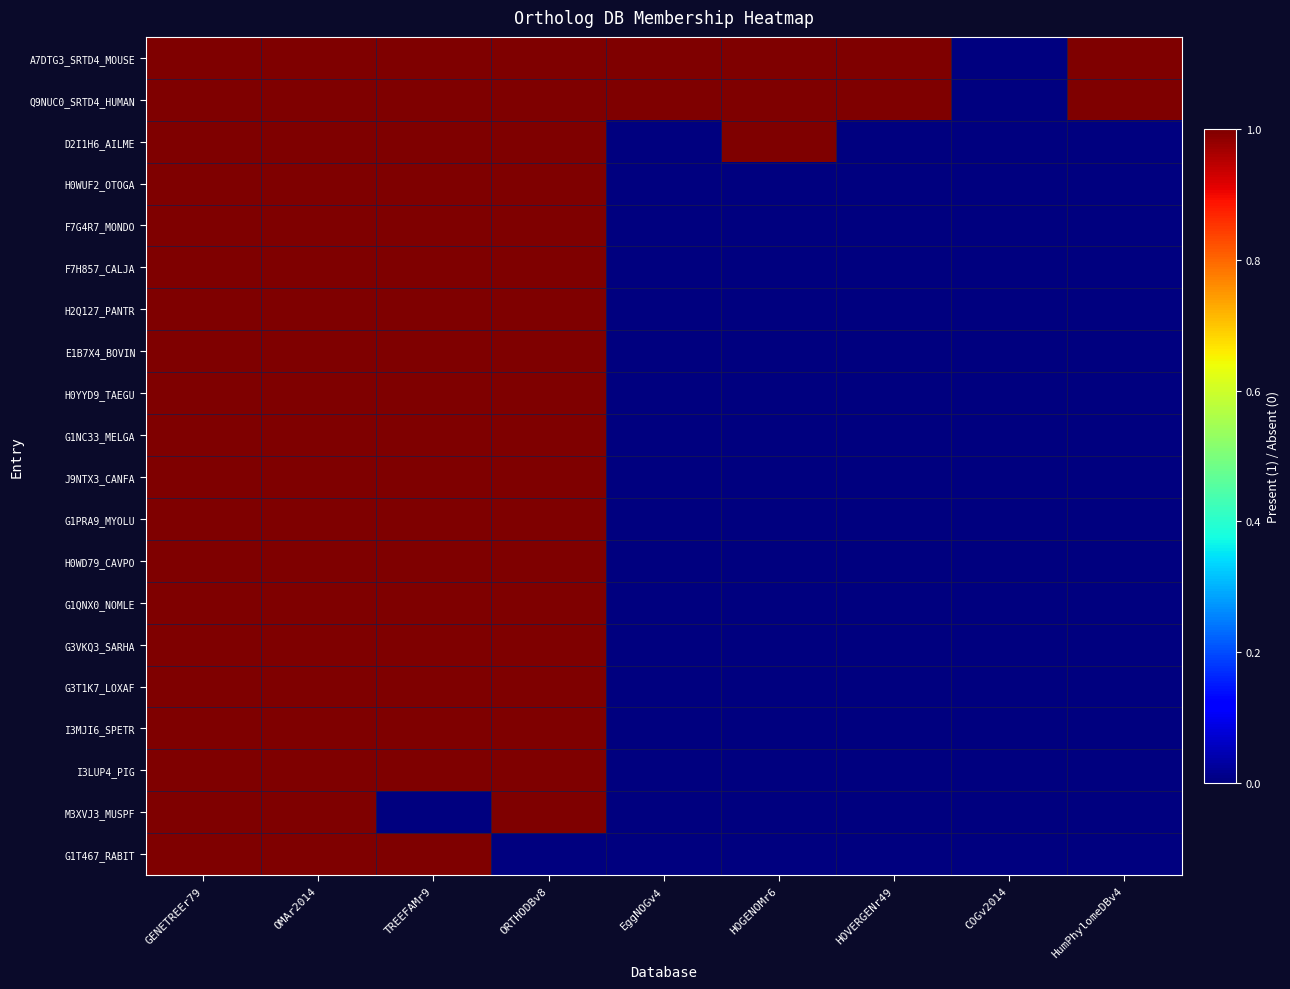

Reading right to left, list all the values displayed in this chart.

A7DTG3_SRTD4_MOUSE: HumPhylomeDBv4=1	COGv2014=0	HOVERGENr49=1	HOGENOMr6=1	EggNOGv4=1	ORTHODBv8=1	TREEFAMr9=1	OMAr2014=1	GENETREEr79=1
Q9NUC0_SRTD4_HUMAN: HumPhylomeDBv4=1	COGv2014=0	HOVERGENr49=1	HOGENOMr6=1	EggNOGv4=1	ORTHODBv8=1	TREEFAMr9=1	OMAr2014=1	GENETREEr79=1
D2I1H6_AILME: HumPhylomeDBv4=0	COGv2014=0	HOVERGENr49=0	HOGENOMr6=1	EggNOGv4=0	ORTHODBv8=1	TREEFAMr9=1	OMAr2014=1	GENETREEr79=1
H0WUF2_OTOGA: HumPhylomeDBv4=0	COGv2014=0	HOVERGENr49=0	HOGENOMr6=0	EggNOGv4=0	ORTHODBv8=1	TREEFAMr9=1	OMAr2014=1	GENETREEr79=1
F7G4R7_MONDO: HumPhylomeDBv4=0	COGv2014=0	HOVERGENr49=0	HOGENOMr6=0	EggNOGv4=0	ORTHODBv8=1	TREEFAMr9=1	OMAr2014=1	GENETREEr79=1
F7H857_CALJA: HumPhylomeDBv4=0	COGv2014=0	HOVERGENr49=0	HOGENOMr6=0	EggNOGv4=0	ORTHODBv8=1	TREEFAMr9=1	OMAr2014=1	GENETREEr79=1
H2Q127_PANTR: HumPhylomeDBv4=0	COGv2014=0	HOVERGENr49=0	HOGENOMr6=0	EggNOGv4=0	ORTHODBv8=1	TREEFAMr9=1	OMAr2014=1	GENETREEr79=1
E1B7X4_BOVIN: HumPhylomeDBv4=0	COGv2014=0	HOVERGENr49=0	HOGENOMr6=0	EggNOGv4=0	ORTHODBv8=1	TREEFAMr9=1	OMAr2014=1	GENETREEr79=1
H0YYD9_TAEGU: HumPhylomeDBv4=0	COGv2014=0	HOVERGENr49=0	HOGENOMr6=0	EggNOGv4=0	ORTHODBv8=1	TREEFAMr9=1	OMAr2014=1	GENETREEr79=1
G1NC33_MELGA: HumPhylomeDBv4=0	COGv2014=0	HOVERGENr49=0	HOGENOMr6=0	EggNOGv4=0	ORTHODBv8=1	TREEFAMr9=1	OMAr2014=1	GENETREEr79=1
J9NTX3_CANFA: HumPhylomeDBv4=0	COGv2014=0	HOVERGENr49=0	HOGENOMr6=0	EggNOGv4=0	ORTHODBv8=1	TREEFAMr9=1	OMAr2014=1	GENETREEr79=1
G1PRA9_MYOLU: HumPhylomeDBv4=0	COGv2014=0	HOVERGENr49=0	HOGENOMr6=0	EggNOGv4=0	ORTHODBv8=1	TREEFAMr9=1	OMAr2014=1	GENETREEr79=1
H0WD79_CAVPO: HumPhylomeDBv4=0	COGv2014=0	HOVERGENr49=0	HOGENOMr6=0	EggNOGv4=0	ORTHODBv8=1	TREEFAMr9=1	OMAr2014=1	GENETREEr79=1
G1QNX0_NOMLE: HumPhylomeDBv4=0	COGv2014=0	HOVERGENr49=0	HOGENOMr6=0	EggNOGv4=0	ORTHODBv8=1	TREEFAMr9=1	OMAr2014=1	GENETREEr79=1
G3VKQ3_SARHA: HumPhylomeDBv4=0	COGv2014=0	HOVERGENr49=0	HOGENOMr6=0	EggNOGv4=0	ORTHODBv8=1	TREEFAMr9=1	OMAr2014=1	GENETREEr79=1
G3T1K7_LOXAF: HumPhylomeDBv4=0	COGv2014=0	HOVERGENr49=0	HOGENOMr6=0	EggNOGv4=0	ORTHODBv8=1	TREEFAMr9=1	OMAr2014=1	GENETREEr79=1
I3MJI6_SPETR: HumPhylomeDBv4=0	COGv2014=0	HOVERGENr49=0	HOGENOMr6=0	EggNOGv4=0	ORTHODBv8=1	TREEFAMr9=1	OMAr2014=1	GENETREEr79=1
I3LUP4_PIG: HumPhylomeDBv4=0	COGv2014=0	HOVERGENr49=0	HOGENOMr6=0	EggNOGv4=0	ORTHODBv8=1	TREEFAMr9=1	OMAr2014=1	GENETREEr79=1
M3XVJ3_MUSPF: HumPhylomeDBv4=0	COGv2014=0	HOVERGENr49=0	HOGENOMr6=0	EggNOGv4=0	ORTHODBv8=1	TREEFAMr9=0	OMAr2014=1	GENETREEr79=1
G1T467_RABIT: HumPhylomeDBv4=0	COGv2014=0	HOVERGENr49=0	HOGENOMr6=0	EggNOGv4=0	ORTHODBv8=0	TREEFAMr9=1	OMAr2014=1	GENETREEr79=1